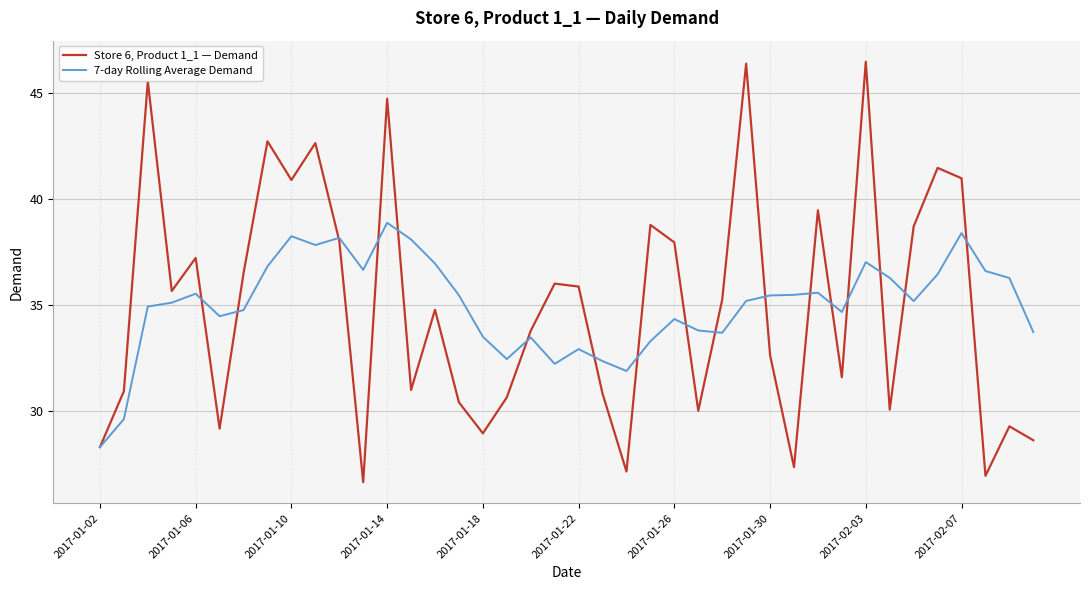

List the series in order of their peak value, highest first.

Store 6, Product 1_1 — Demand, 7-day Rolling Average Demand